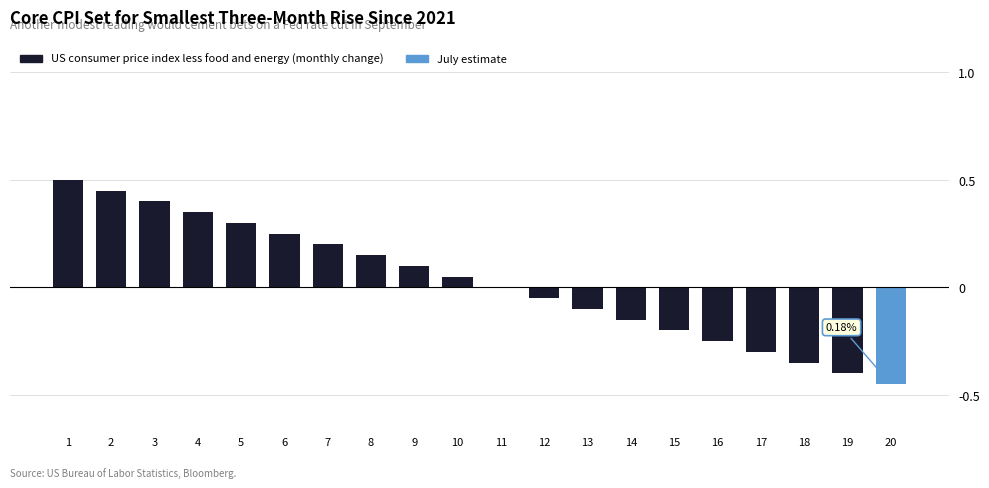

How many data points does each series have?

20